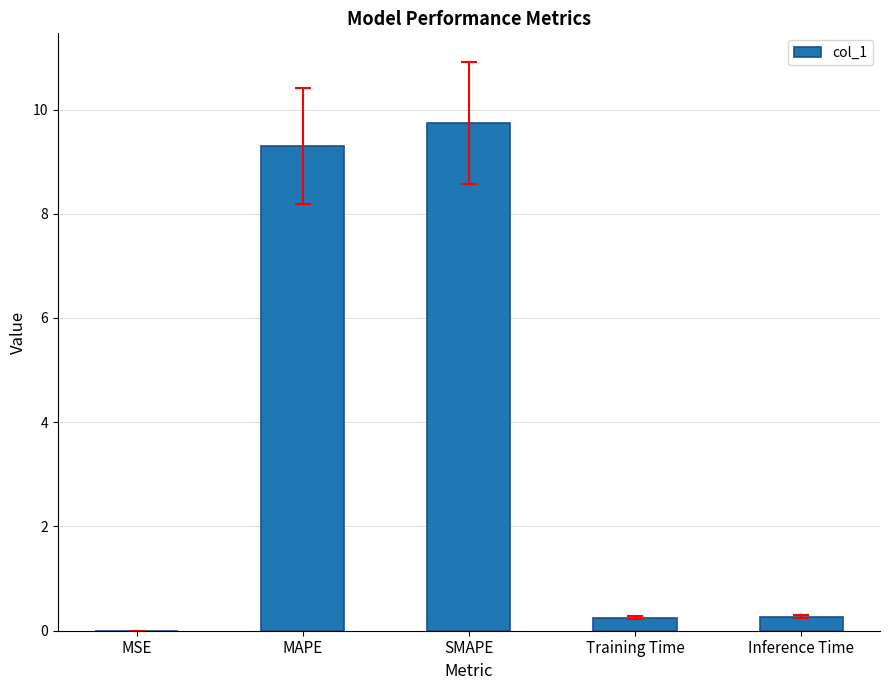

What is the sum of the values at MAPE and SMAPE?

19.0